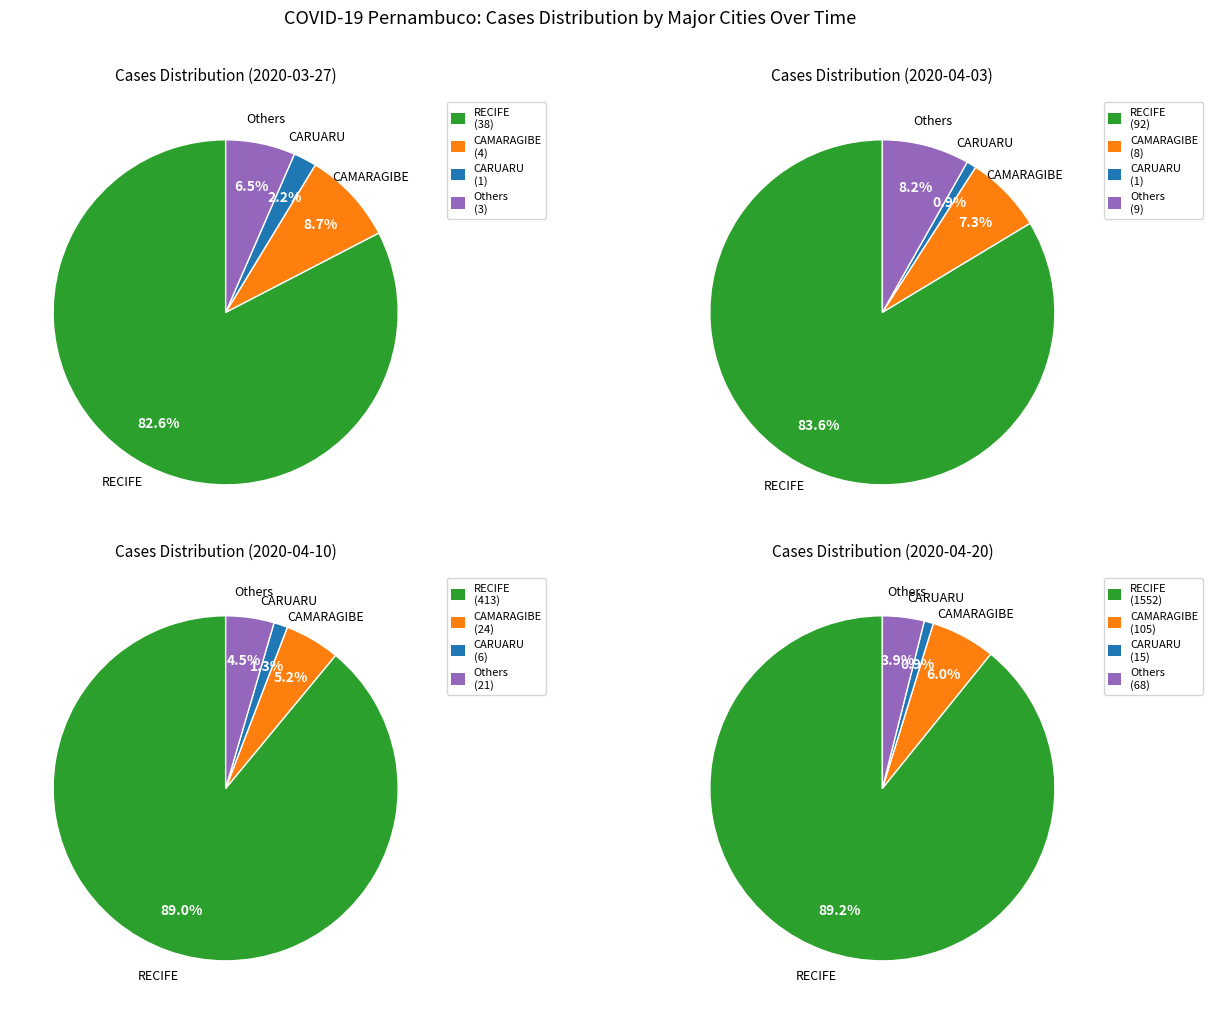

To the nearest percent, what percentage of the pie is 10?

1%